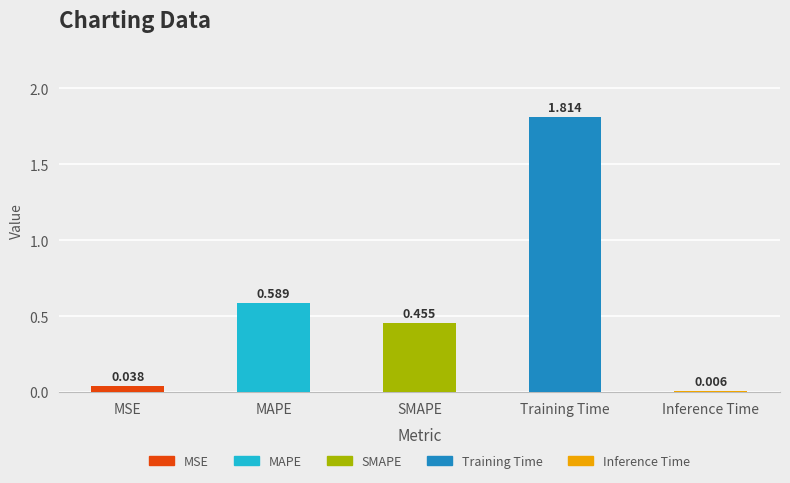

Are the bars horizontal?

No